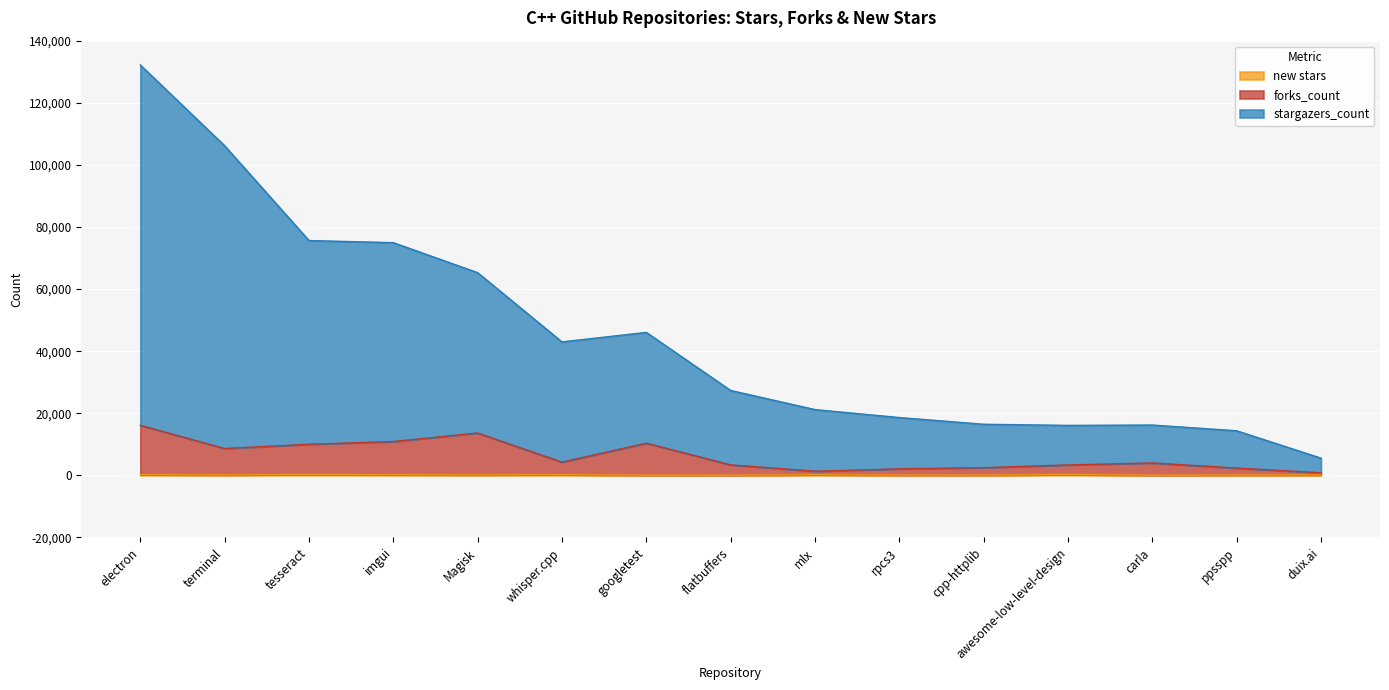

What is the value of the new stars point at the 12th from the left?

248